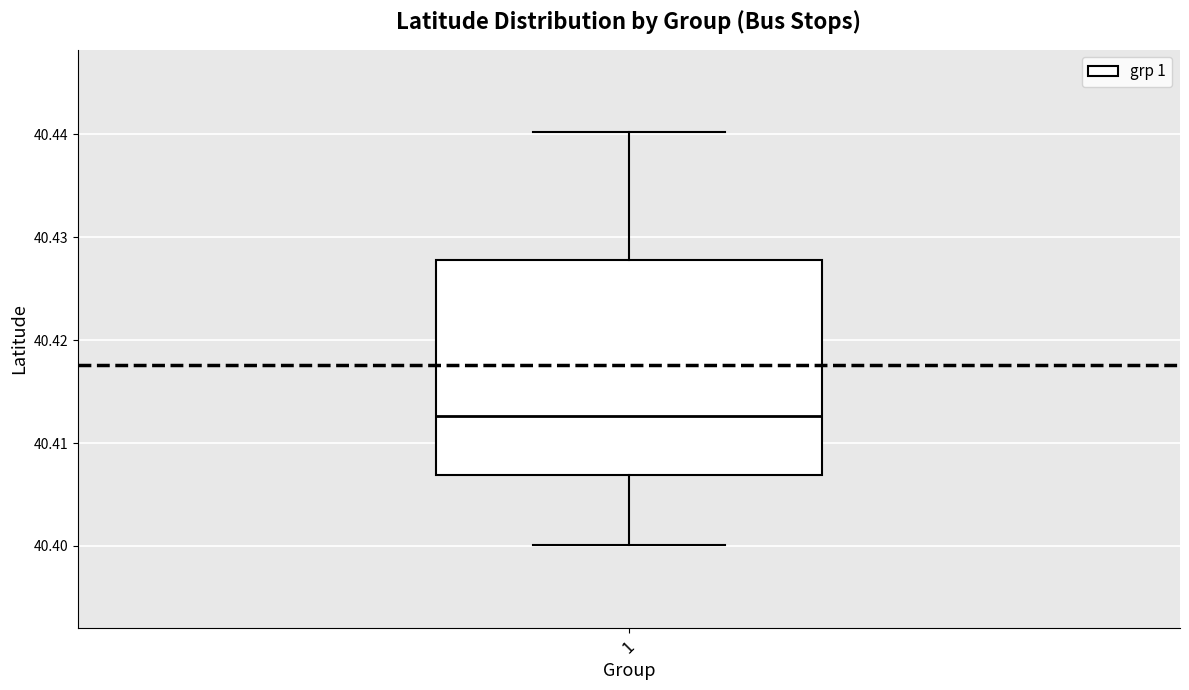

Read this box plot against the y-axis: the position of the median line, the range covered by the box, and the ends of both whiskers. The values are not printed on the chart, so give them approximately, as read against the axis.

median 40.413, box 40.407 to 40.428, whiskers 40.400 to 40.440